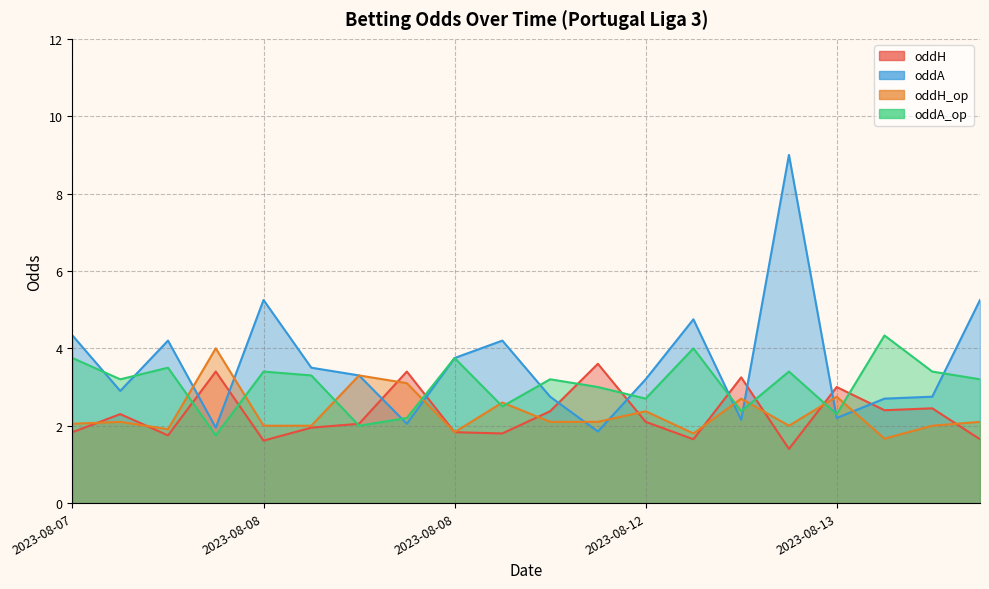

The oddH series shows 0.7 at 2023-08-13. True or false?

False